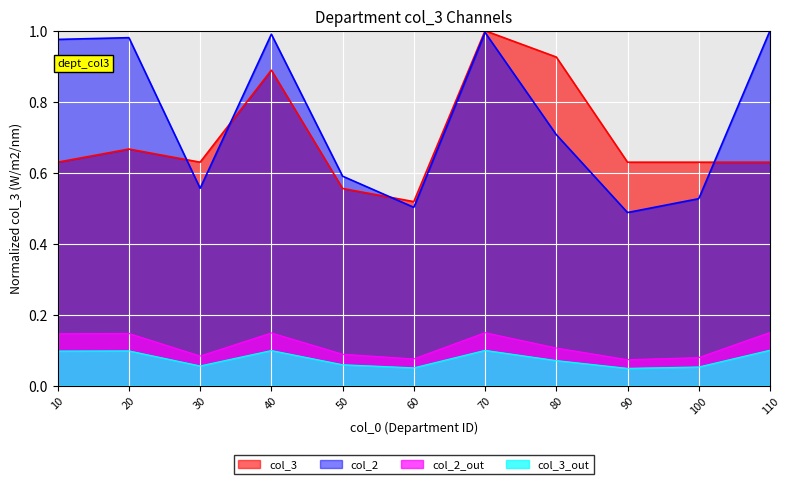

What is the minimum value shown in the chart?

0.5